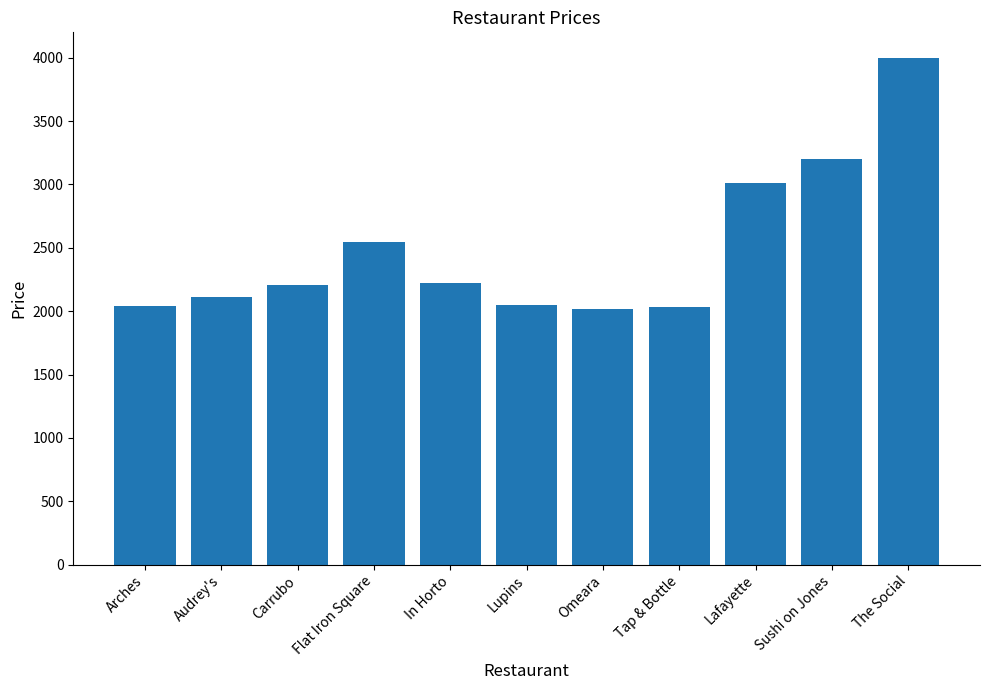

What position from the right is Sushi on Jones?

2